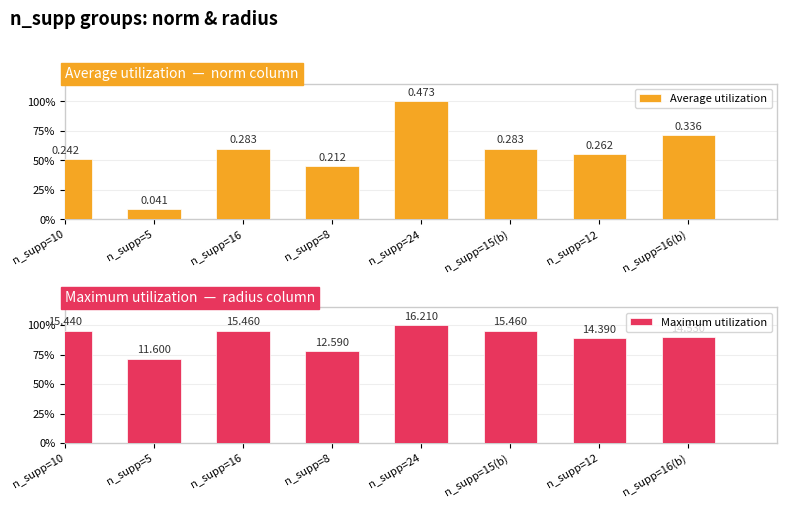

What position from the left is n_supp=5?

2